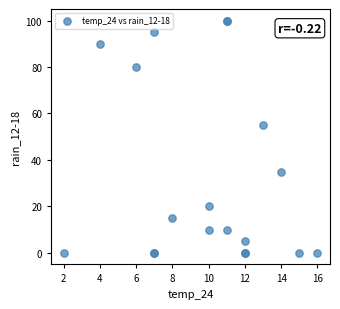

What Y value in the scatter plot is closest to 50?

55